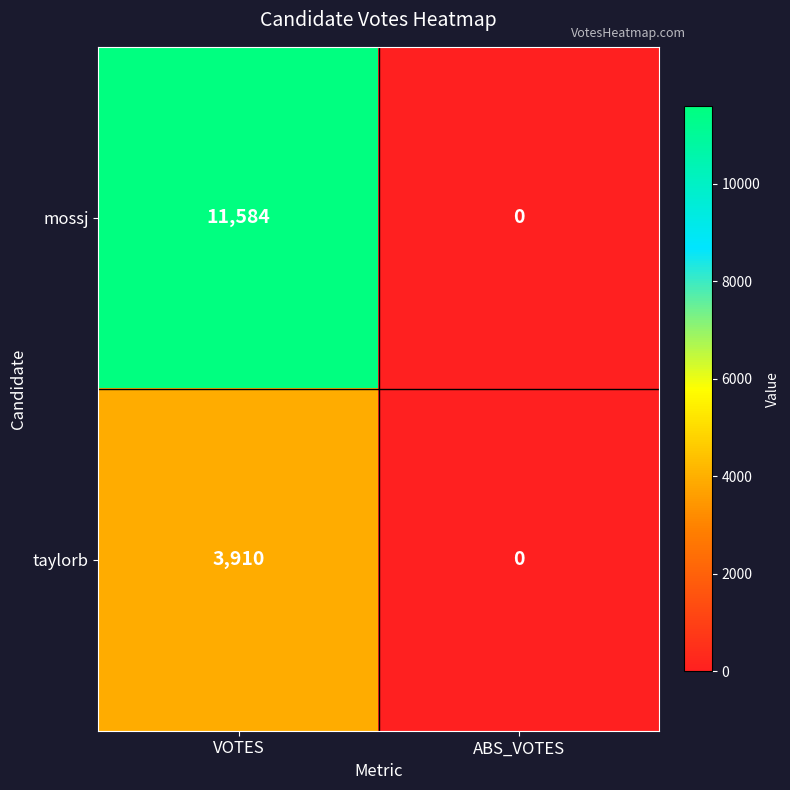

Which category has the lowest value in the mossj series?

ABS_VOTES